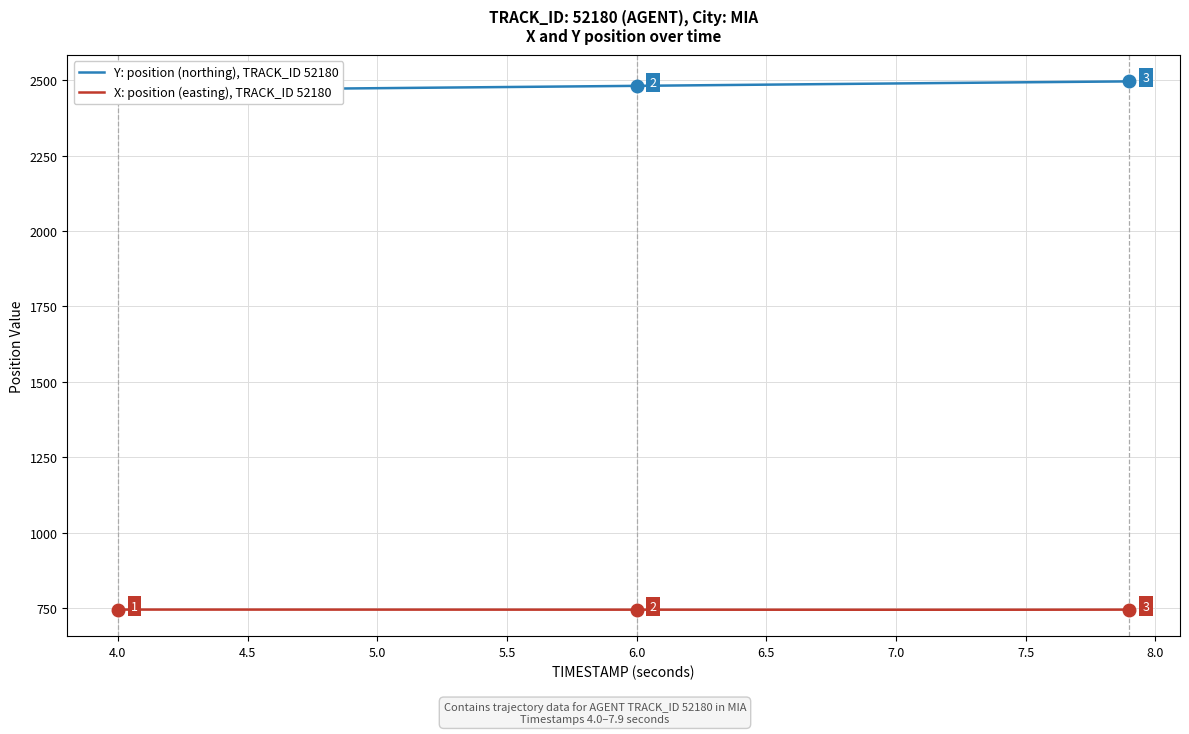

What is the sum of the X: position (easting), TRACK_ID 52180 values at 5.0 and 6.0?

1489.3